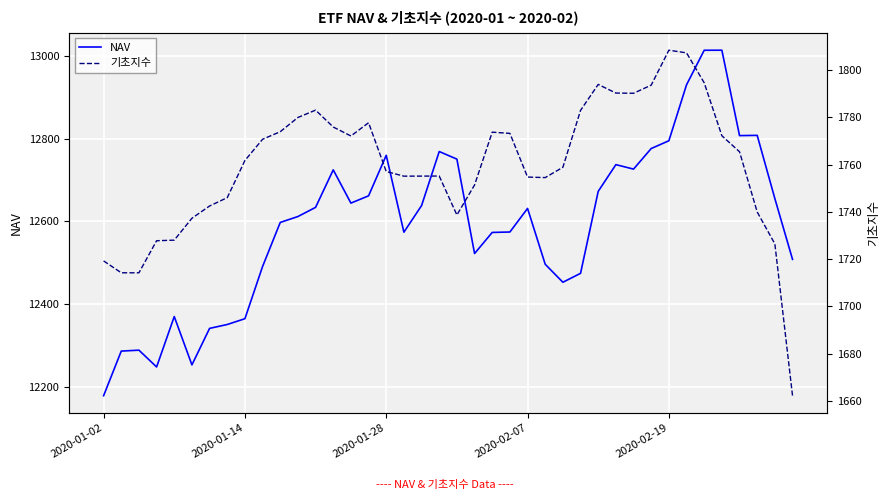

True or false: 기초지수 and NAV cross at least once.

False